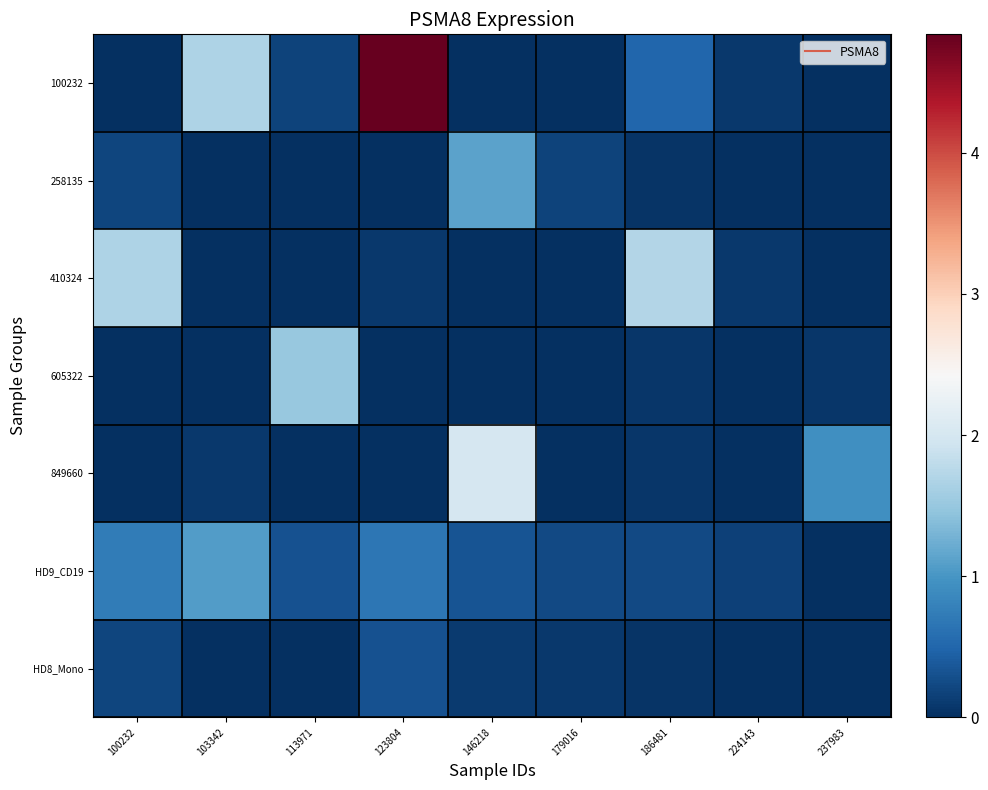

Which label corresponds to the smallest value in the chart?

100232